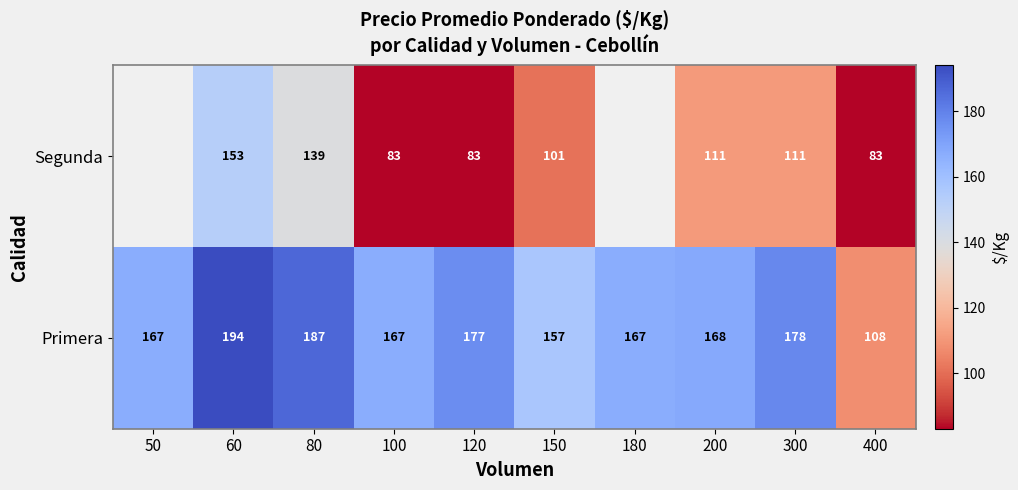

At which category is the sum across all series the highest?

60